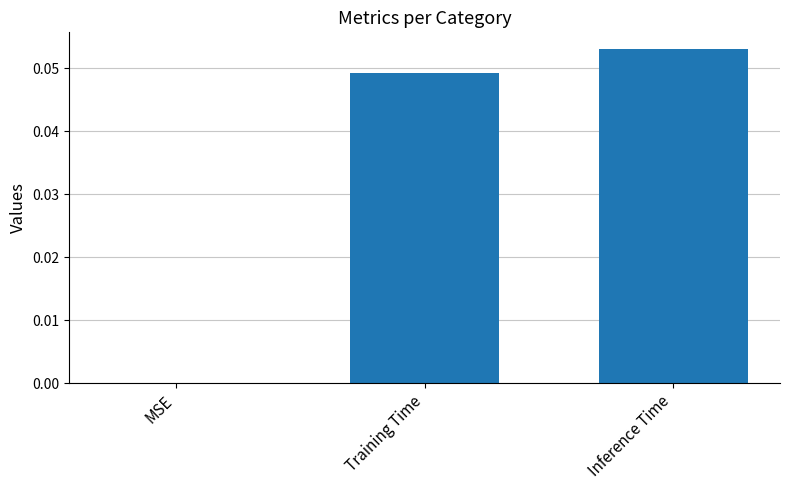

Which has a higher value, MSE or Training Time?

Training Time